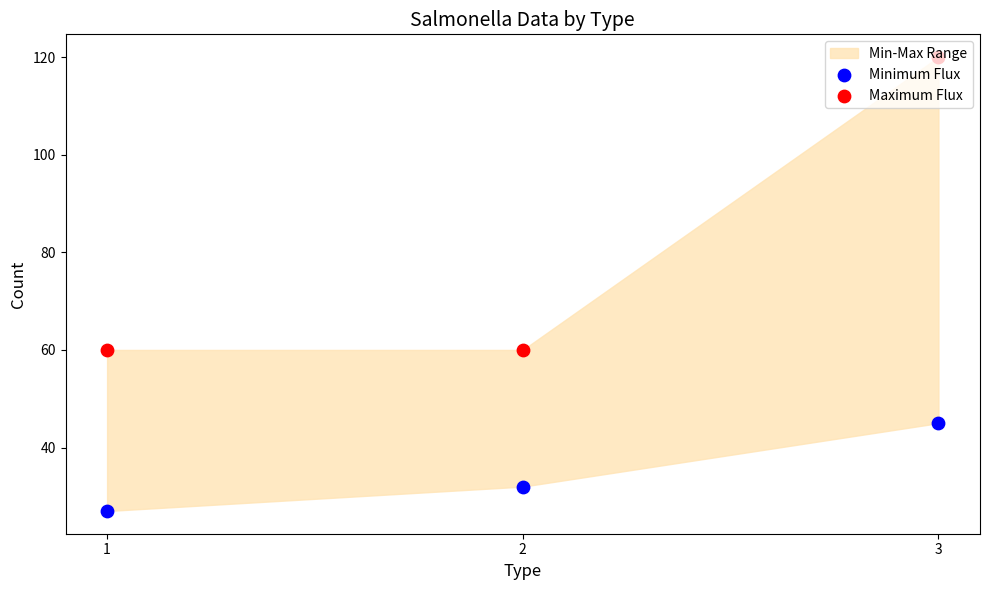

What is the total value across all series at 2?

92